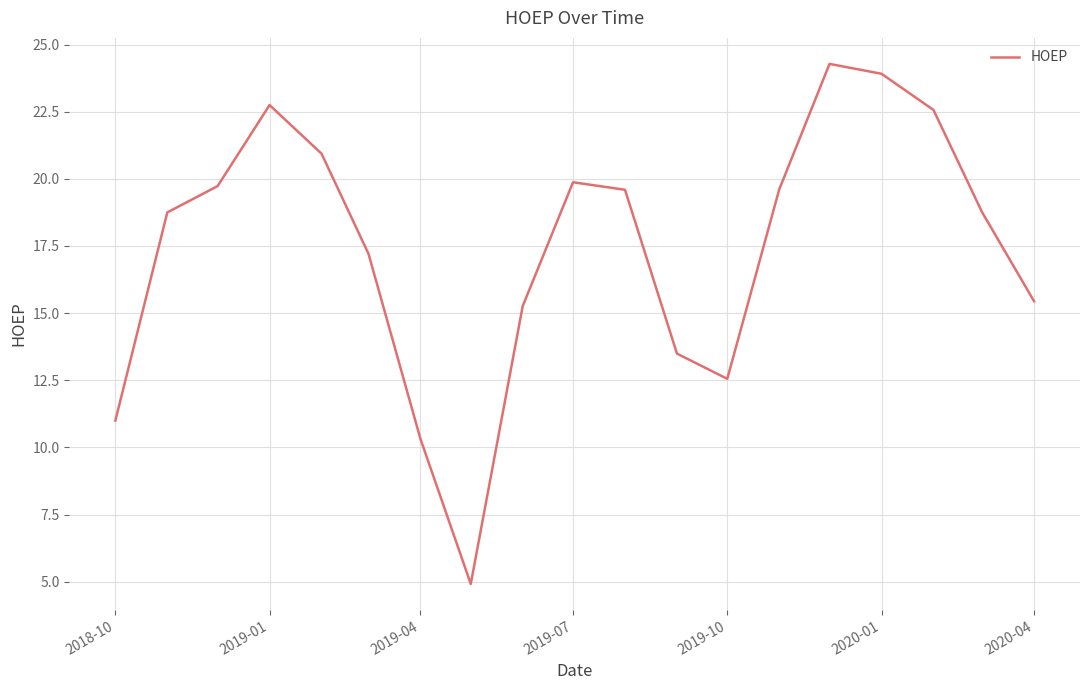

What is the smallest value displayed?

4.9